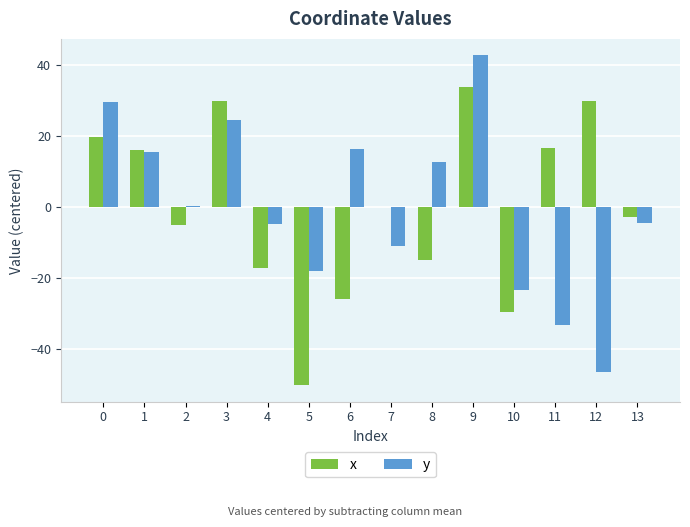

The value of y at 1 is 15.4. True or false?

True